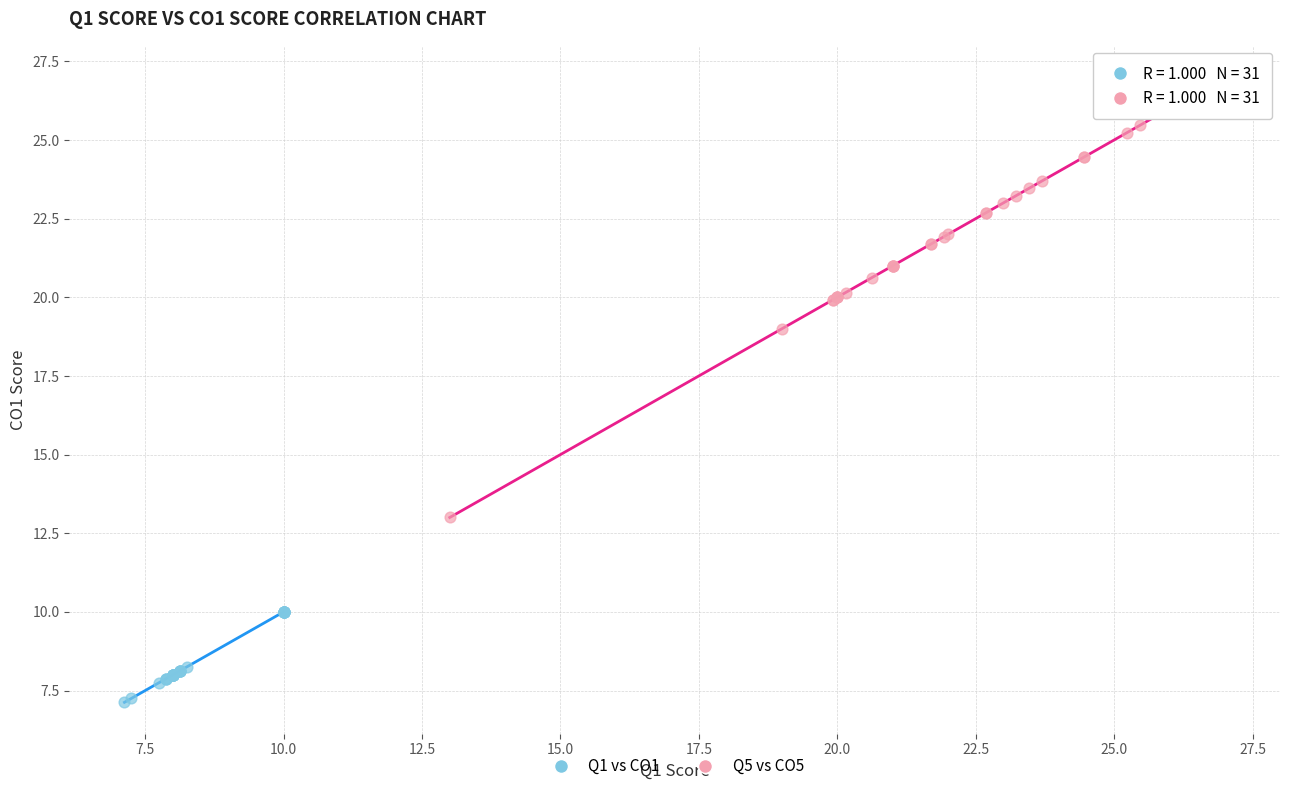

Which series reaches the minimum Y coordinate?

Q1 vs CO1